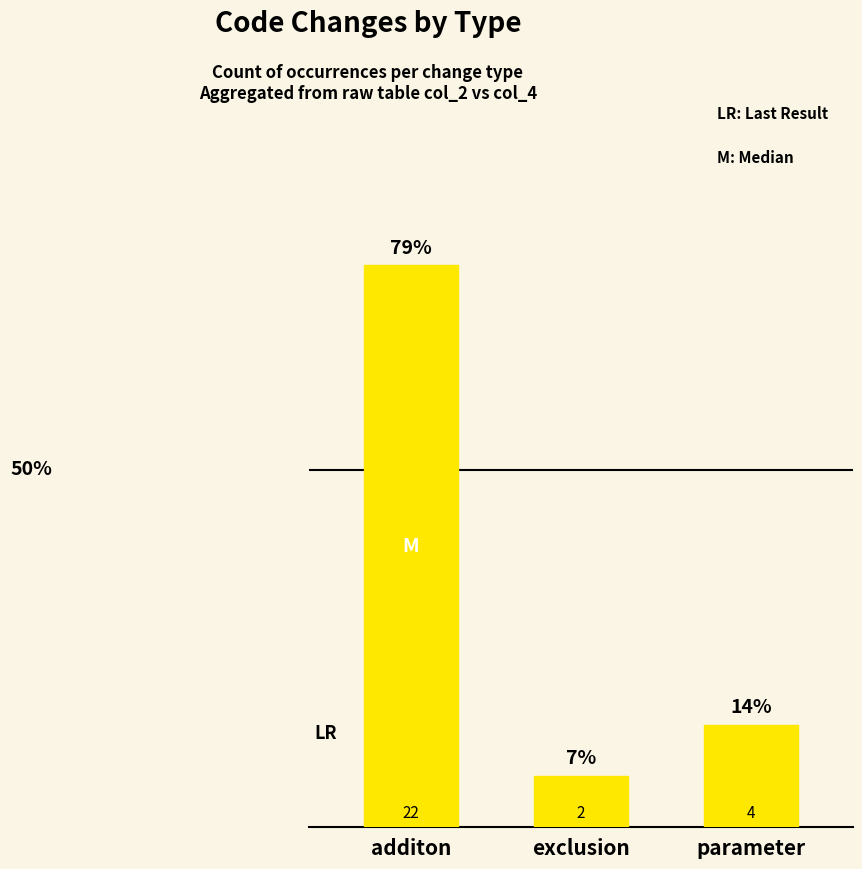

Which has a higher value, parameter or exclusion?

parameter